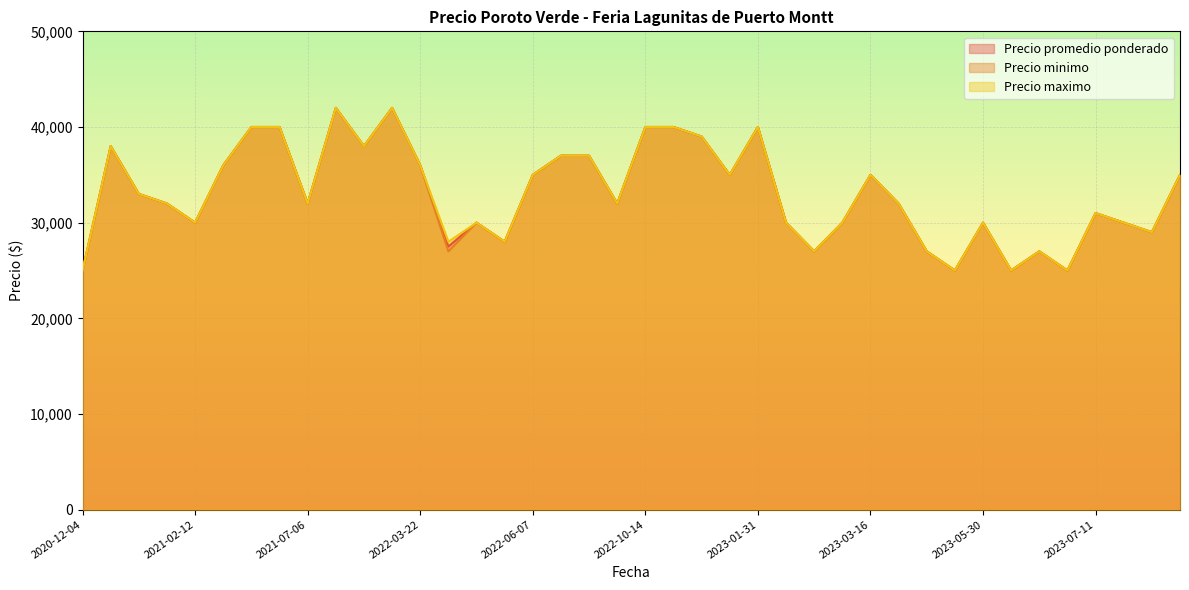

True or false: Precio promedio ponderado and Precio maximo cross at least once.

False